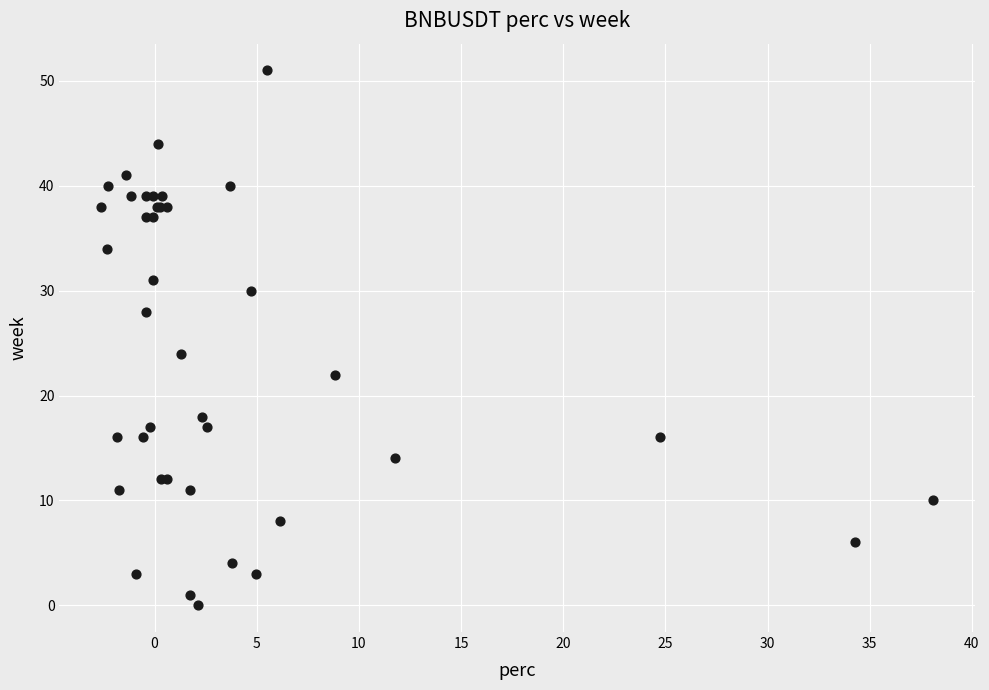

What Y value in the scatter plot is closest to 25?

24